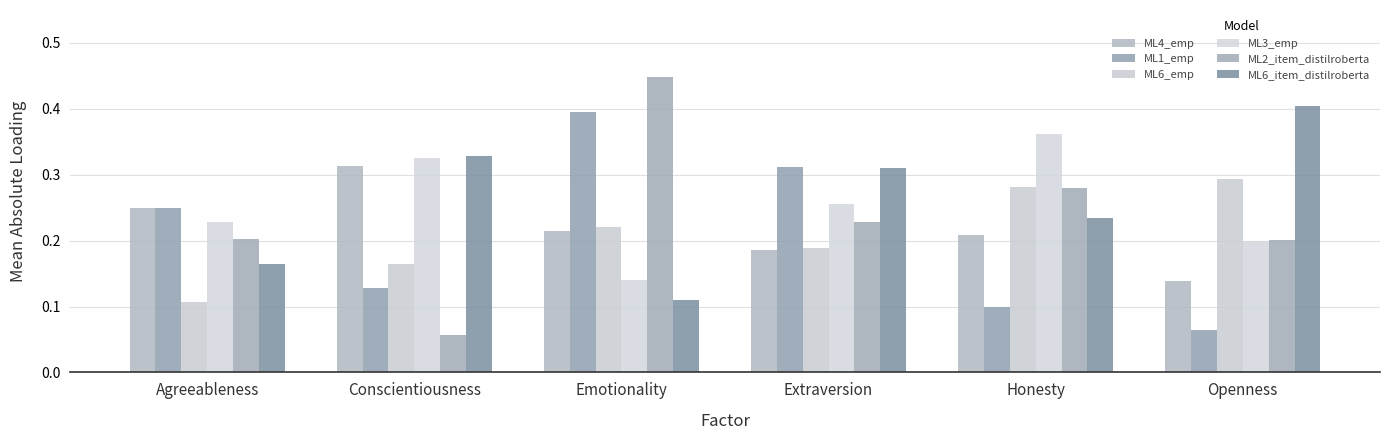

What is the difference between the highest and lowest values at Conscientiousness?

0.3